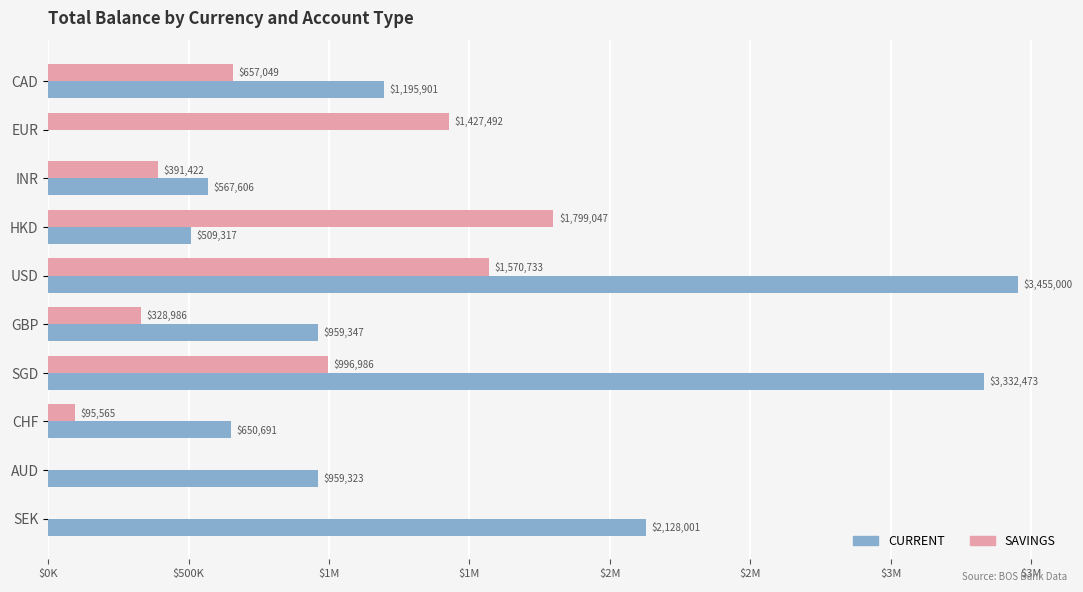

What are all the series names shown in the legend?

CURRENT, SAVINGS